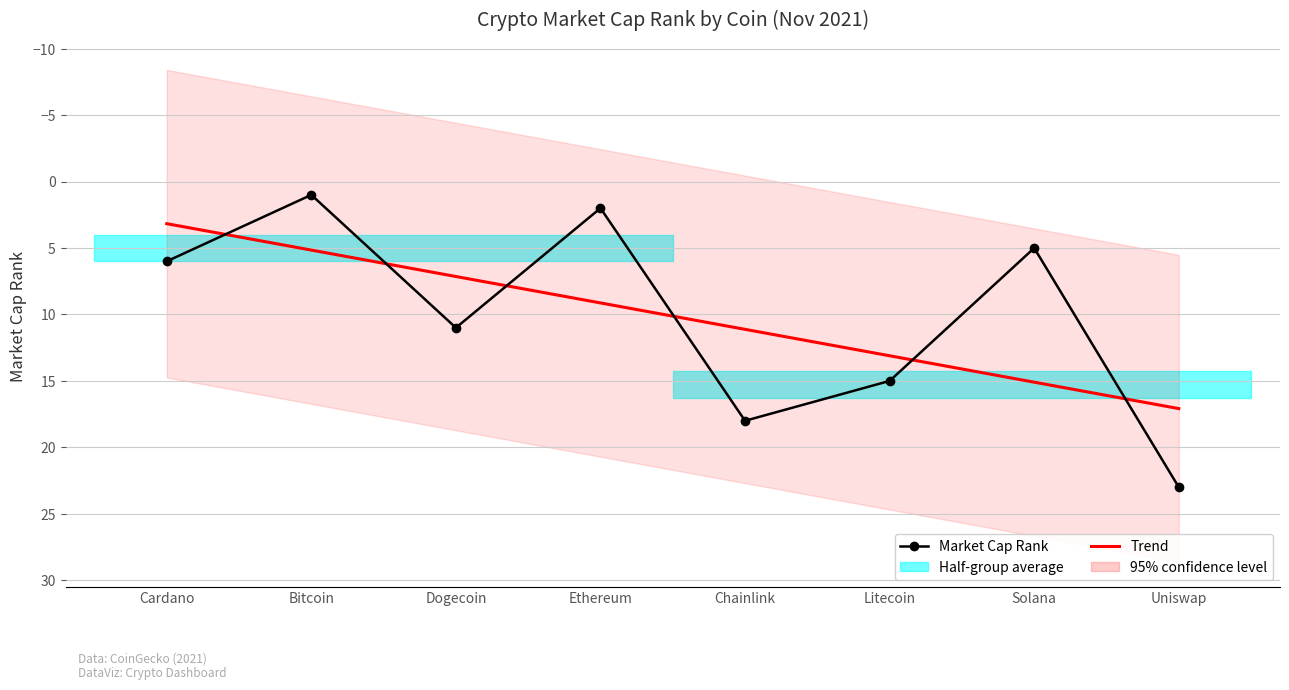

Which category has the highest value across all series?

Uniswap